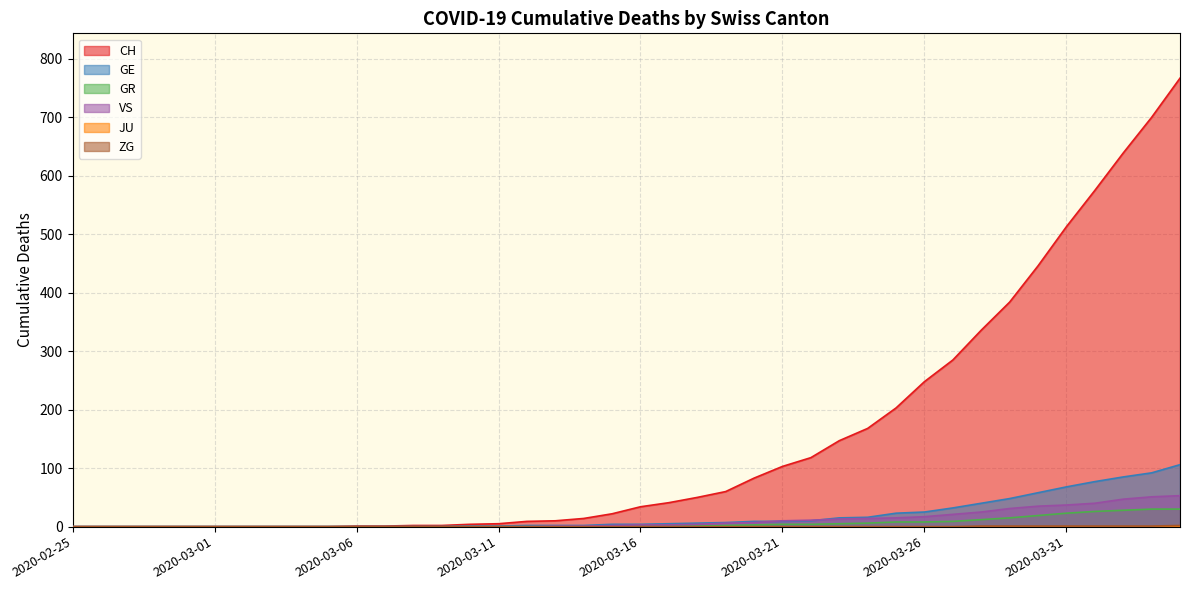

Where is VS nearest to the value 26?

2020-03-28